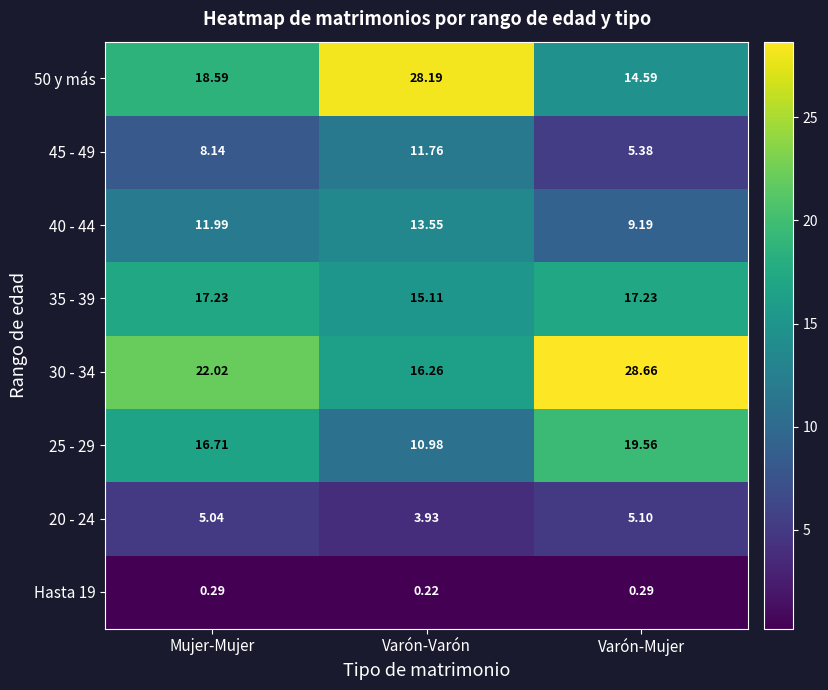

At which label does 35 - 39 reach its minimum?

Varón-Varón